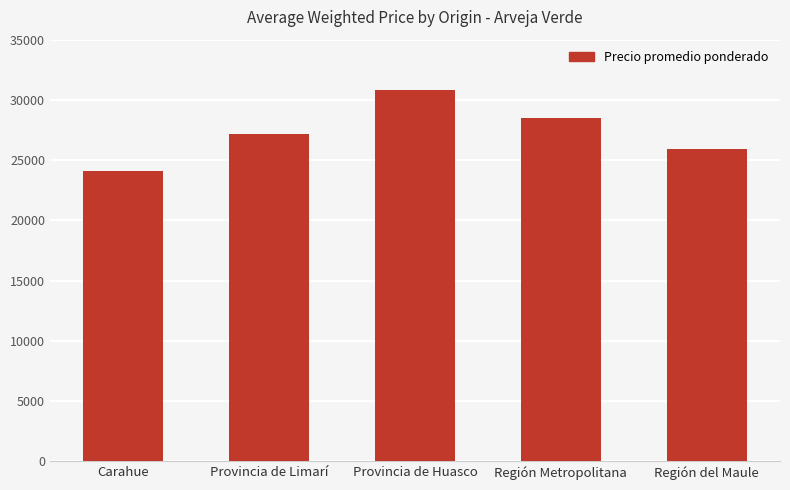

Reading left to right, transcribe all the data shown in this chart.

Carahue=24122	Provincia de Limarí=27200	Provincia de Huasco=30828	Región Metropolitana=28500	Región del Maule=25929